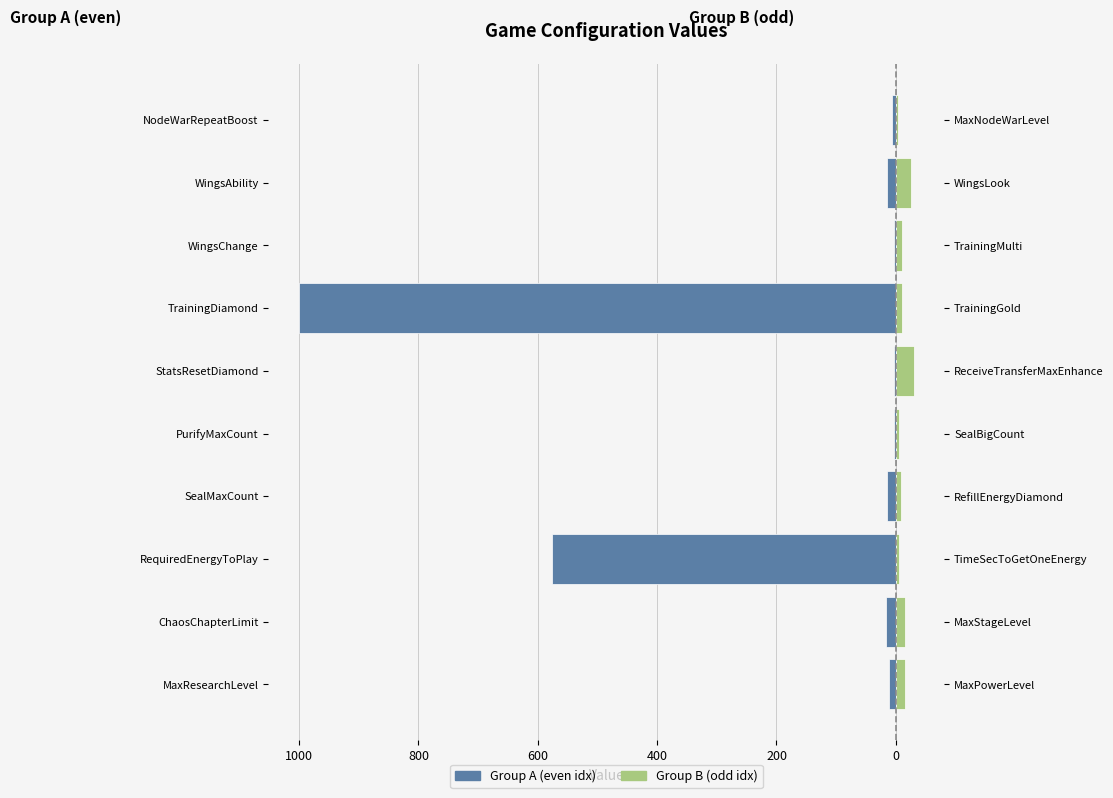

Does the chart contain stacked bars?

No